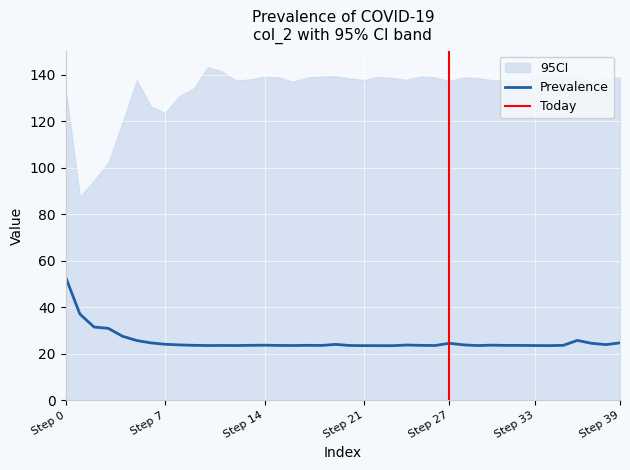

What is the highest value of the Prevalence series?

53.0